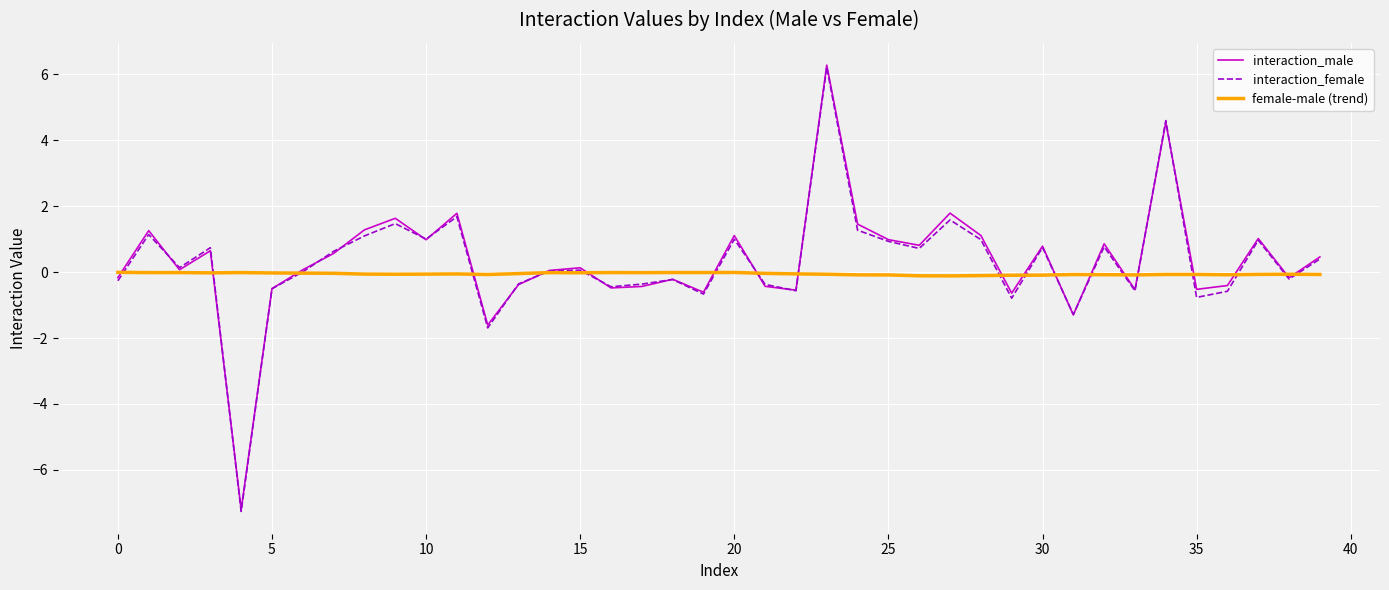

What is the minimum value for interaction_male?

-7.2